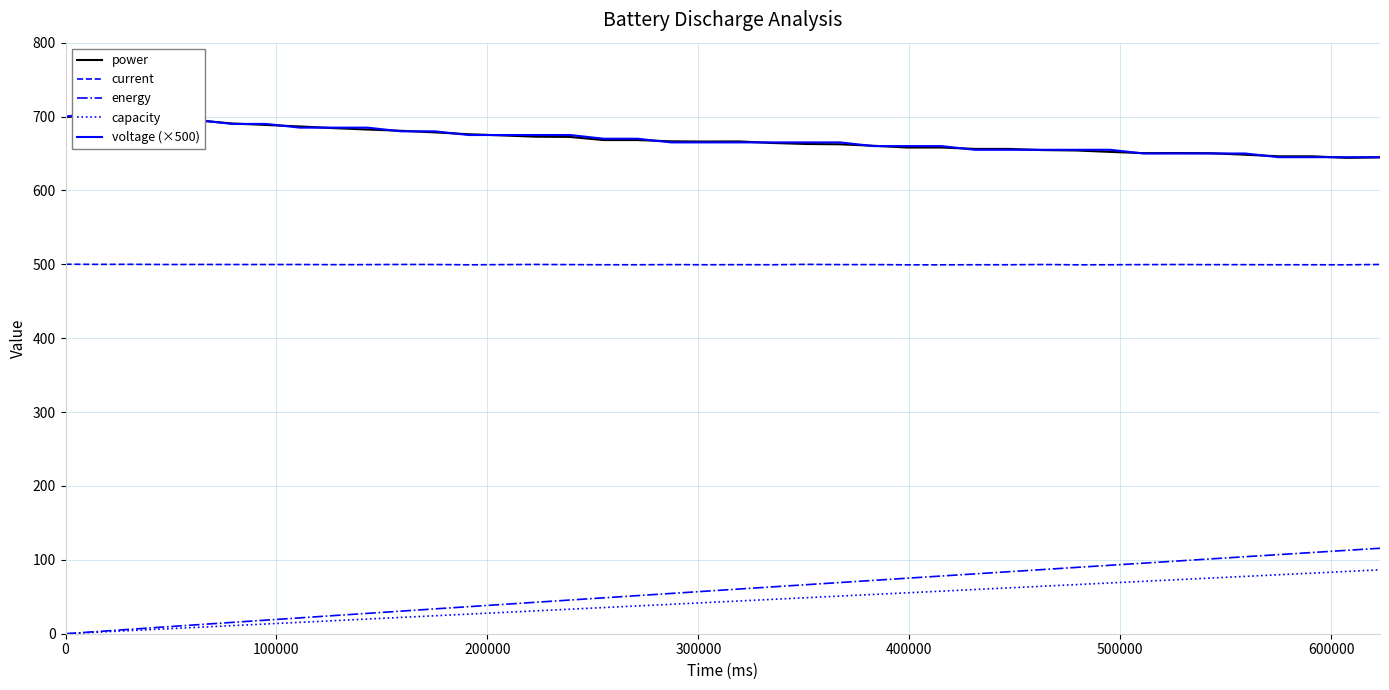

What is the maximum value for current?

500.1